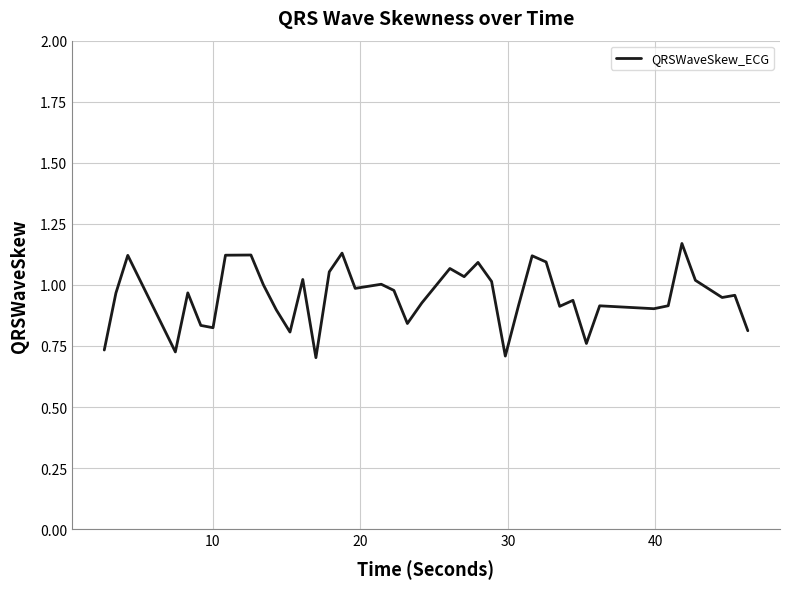

How many lines are shown in the chart?

1